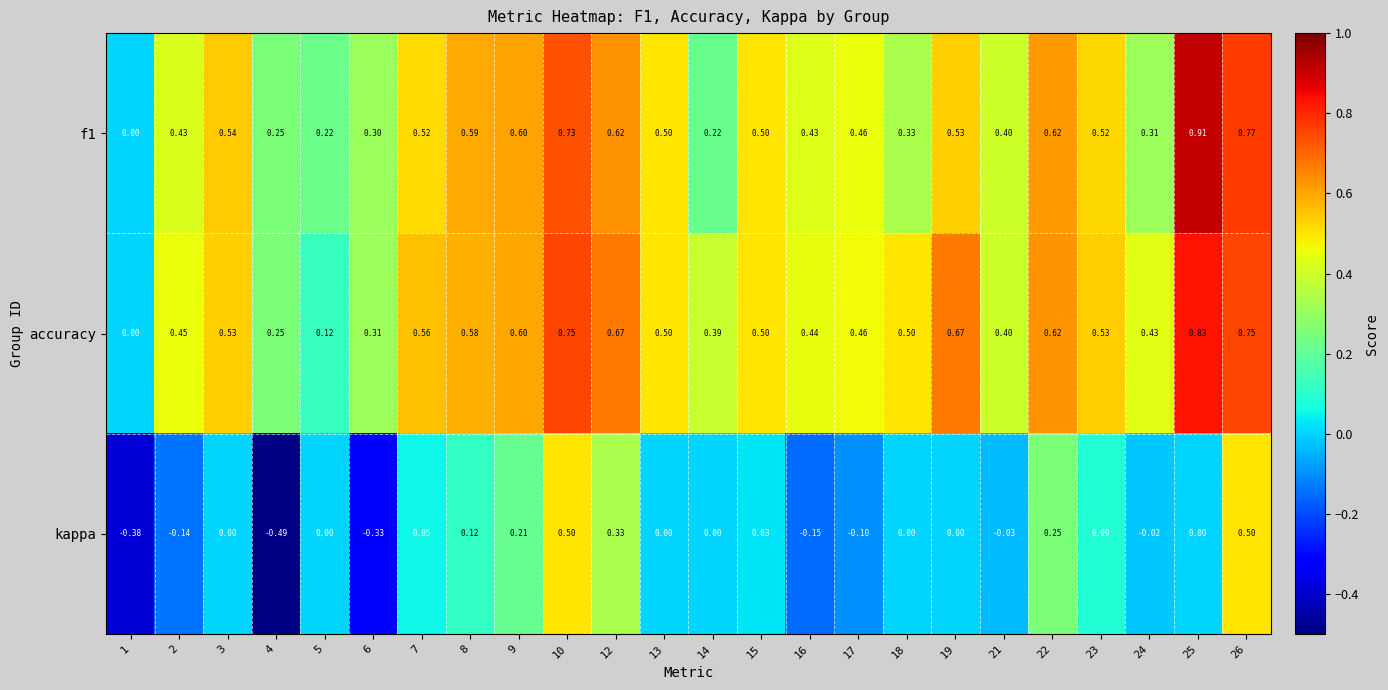

Rank the series by their maximum value, from lowest to highest.

kappa, accuracy, f1